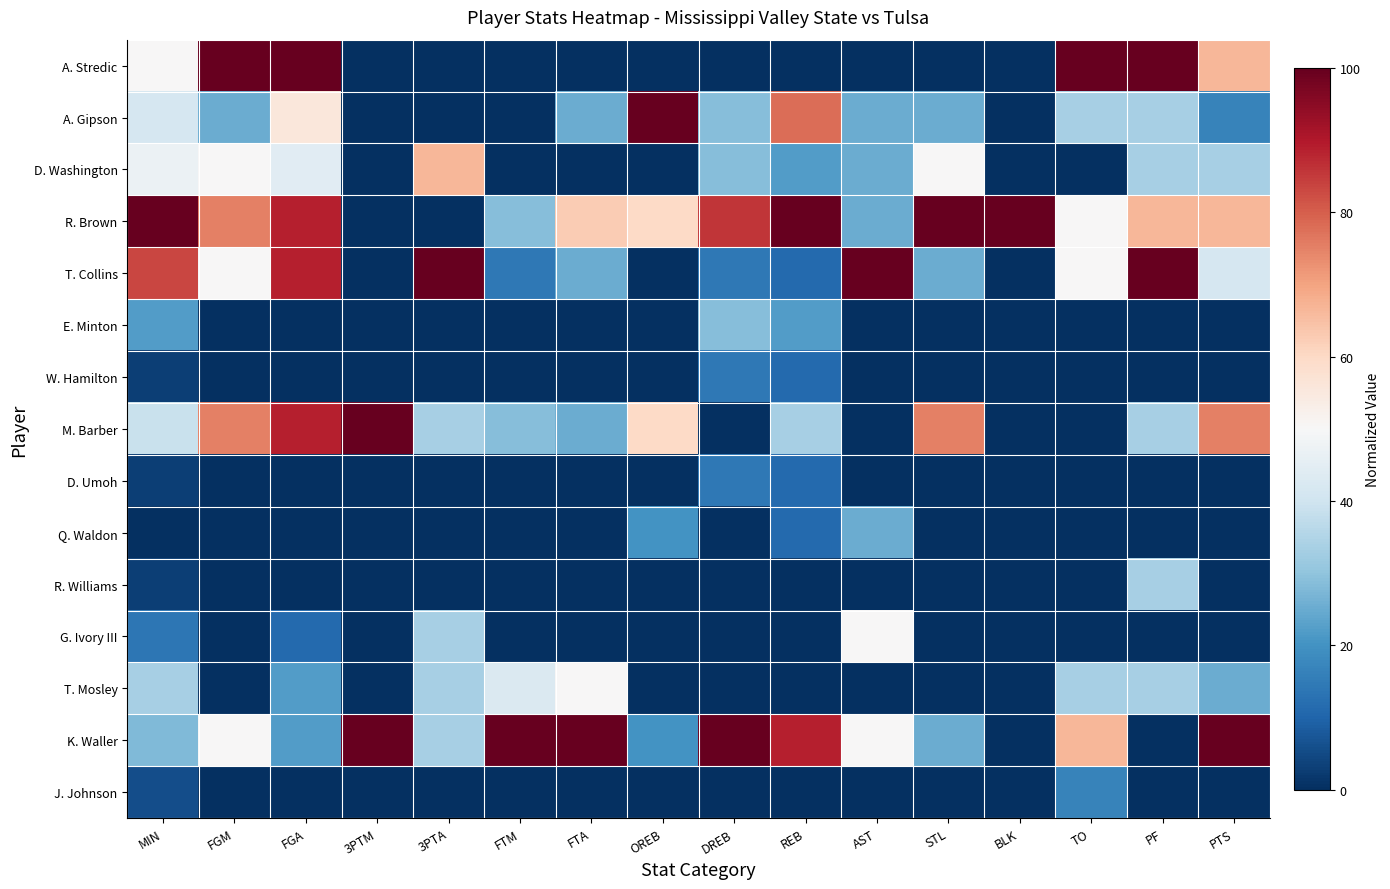

Reading left to right, what are all the values shown in this chart?

A. Stredic: MIN=50.0	FGM=100.0	FGA=100.0	3PTM=0.0	3PTA=0.0	FTM=0.0	FTA=0.0	OREB=0.0	DREB=0.0	REB=0.0	AST=0.0	STL=0.0	BLK=0.0	TO=100.0	PF=100.0	PTS=66.7
A. Gipson: MIN=41.7	FGM=25.0	FGA=55.6	3PTM=0.0	3PTA=0.0	FTM=0.0	FTA=25.0	OREB=100.0	DREB=28.6	REB=77.8	AST=25.0	STL=25.0	BLK=0.0	TO=33.3	PF=33.3	PTS=16.7
D. Washington: MIN=47.2	FGM=50.0	FGA=44.4	3PTM=0.0	3PTA=66.7	FTM=0.0	FTA=0.0	OREB=0.0	DREB=28.6	REB=22.2	AST=25.0	STL=50.0	BLK=0.0	TO=0.0	PF=33.3	PTS=33.3
R. Brown: MIN=100.0	FGM=75.0	FGA=88.9	3PTM=0.0	3PTA=0.0	FTM=28.6	FTA=62.5	OREB=60.0	DREB=85.7	REB=100.0	AST=25.0	STL=100.0	BLK=100.0	TO=50.0	PF=66.7	PTS=66.7
T. Collins: MIN=83.3	FGM=50.0	FGA=88.9	3PTM=0.0	3PTA=100.0	FTM=14.3	FTA=25.0	OREB=0.0	DREB=14.3	REB=11.1	AST=100.0	STL=25.0	BLK=0.0	TO=50.0	PF=100.0	PTS=41.7
E. Minton: MIN=22.2	FGM=0.0	FGA=0.0	3PTM=0.0	3PTA=0.0	FTM=0.0	FTA=0.0	OREB=0.0	DREB=28.6	REB=22.2	AST=0.0	STL=0.0	BLK=0.0	TO=0.0	PF=0.0	PTS=0.0
W. Hamilton: MIN=2.8	FGM=0.0	FGA=0.0	3PTM=0.0	3PTA=0.0	FTM=0.0	FTA=0.0	OREB=0.0	DREB=14.3	REB=11.1	AST=0.0	STL=0.0	BLK=0.0	TO=0.0	PF=0.0	PTS=0.0
M. Barber: MIN=38.9	FGM=75.0	FGA=88.9	3PTM=100.0	3PTA=33.3	FTM=28.6	FTA=25.0	OREB=60.0	DREB=0.0	REB=33.3	AST=0.0	STL=75.0	BLK=0.0	TO=0.0	PF=33.3	PTS=75.0
D. Umoh: MIN=2.8	FGM=0.0	FGA=0.0	3PTM=0.0	3PTA=0.0	FTM=0.0	FTA=0.0	OREB=0.0	DREB=14.3	REB=11.1	AST=0.0	STL=0.0	BLK=0.0	TO=0.0	PF=0.0	PTS=0.0
Q. Waldon: MIN=0.0	FGM=0.0	FGA=0.0	3PTM=0.0	3PTA=0.0	FTM=0.0	FTA=0.0	OREB=20.0	DREB=0.0	REB=11.1	AST=25.0	STL=0.0	BLK=0.0	TO=0.0	PF=0.0	PTS=0.0
R. Williams: MIN=2.8	FGM=0.0	FGA=0.0	3PTM=0.0	3PTA=0.0	FTM=0.0	FTA=0.0	OREB=0.0	DREB=0.0	REB=0.0	AST=0.0	STL=0.0	BLK=0.0	TO=0.0	PF=33.3	PTS=0.0
G. Ivory III: MIN=13.9	FGM=0.0	FGA=11.1	3PTM=0.0	3PTA=33.3	FTM=0.0	FTA=0.0	OREB=0.0	DREB=0.0	REB=0.0	AST=50.0	STL=0.0	BLK=0.0	TO=0.0	PF=0.0	PTS=0.0
T. Mosley: MIN=33.3	FGM=0.0	FGA=22.2	3PTM=0.0	3PTA=33.3	FTM=42.9	FTA=50.0	OREB=0.0	DREB=0.0	REB=0.0	AST=0.0	STL=0.0	BLK=0.0	TO=33.3	PF=33.3	PTS=25.0
K. Waller: MIN=27.8	FGM=50.0	FGA=22.2	3PTM=100.0	3PTA=33.3	FTM=100.0	FTA=100.0	OREB=20.0	DREB=100.0	REB=88.9	AST=50.0	STL=25.0	BLK=0.0	TO=66.7	PF=0.0	PTS=100.0
J. Johnson: MIN=5.6	FGM=0.0	FGA=0.0	3PTM=0.0	3PTA=0.0	FTM=0.0	FTA=0.0	OREB=0.0	DREB=0.0	REB=0.0	AST=0.0	STL=0.0	BLK=0.0	TO=16.7	PF=0.0	PTS=0.0